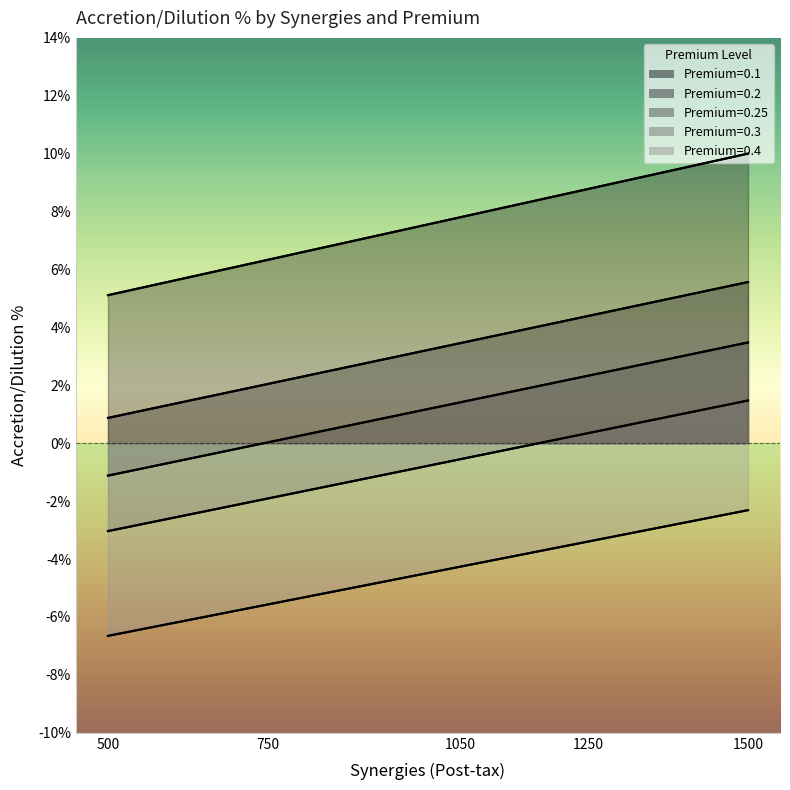

At how many categories does at least one series exceed -6?

5